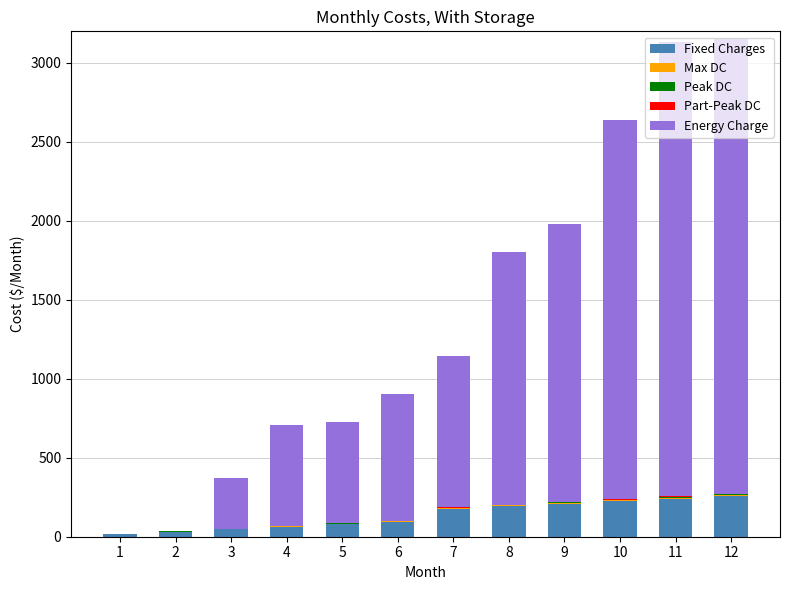

What is the highest value of the Fixed Charges series?

256.0